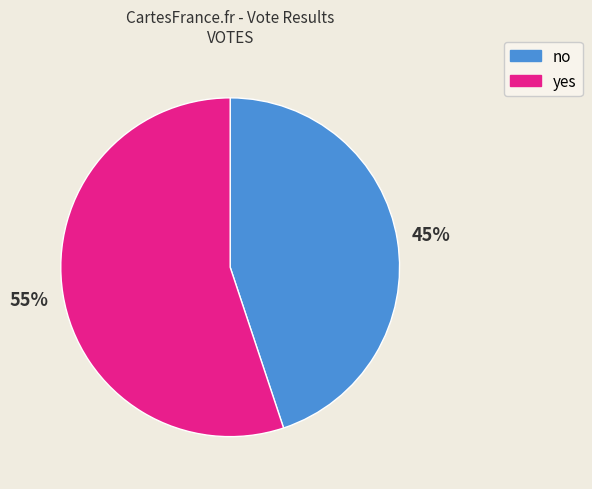

Which category has the smallest portion of the pie?

no